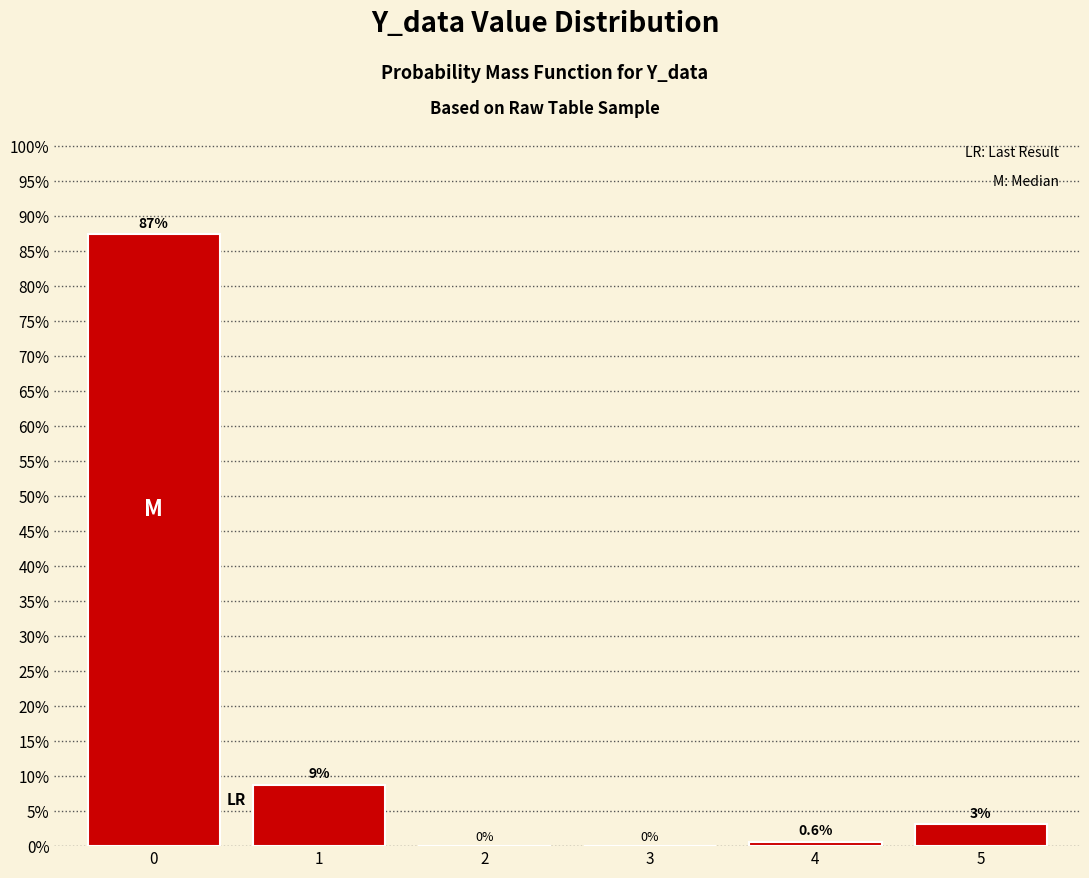

What value does the data have at 1?

8.8